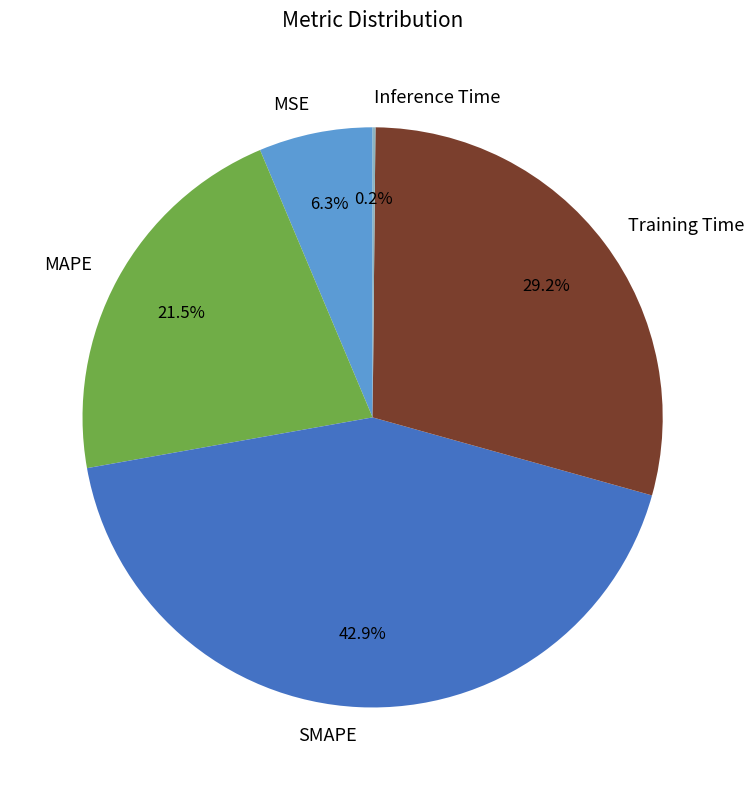

Is there a majority slice in this chart?

No